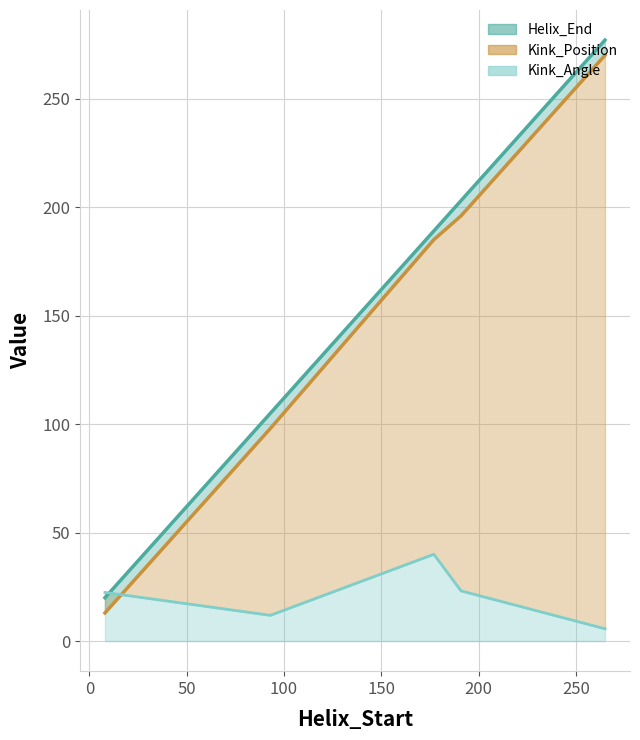

What is the difference between the maximum and minimum values in the Kink_Angle series?

34.3